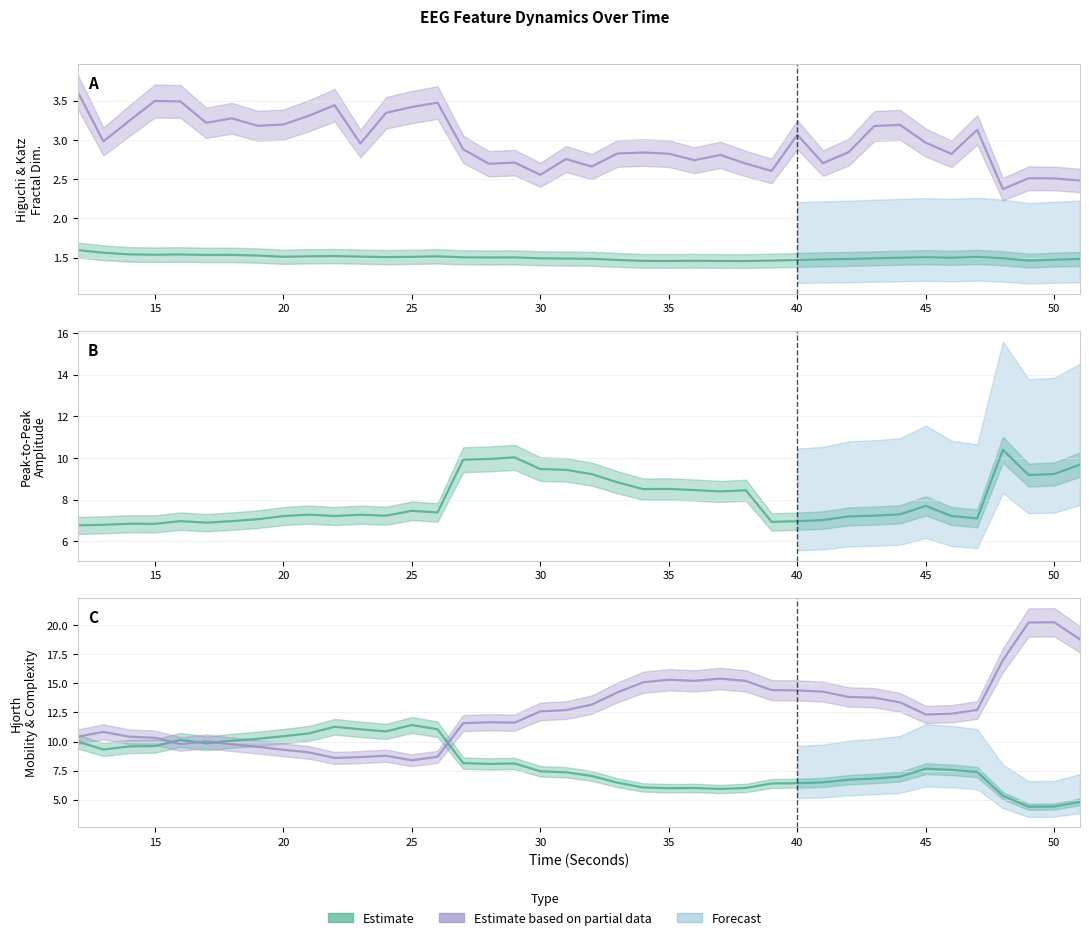

Is this an area chart (filled region under the line)?

No